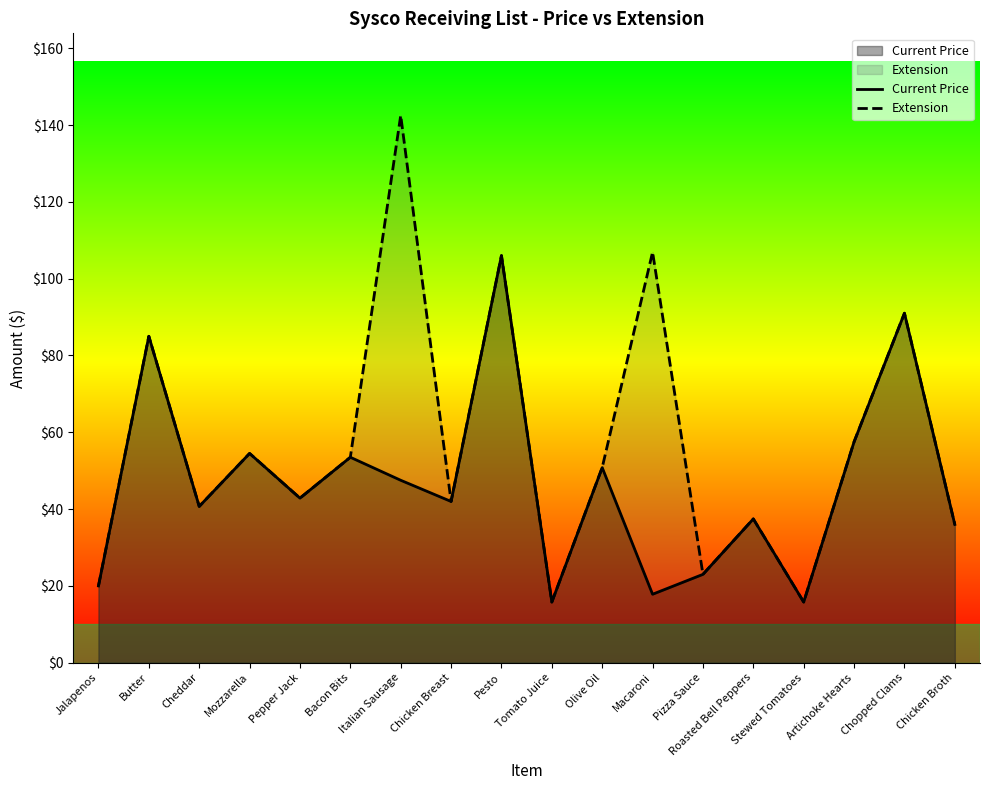

Rank the categories by Current Price value from highest to lowest.

Pesto, Chopped Clams, Butter, Artichoke Hearts, Mozzarella, Bacon Bits, Olive Oil, Italian Sausage, Pepper Jack, Chicken Breast, Cheddar, Roasted Bell Peppers, Chicken Broth, Pizza Sauce, Jalapenos, Macaroni, Tomato Juice, Stewed Tomatoes